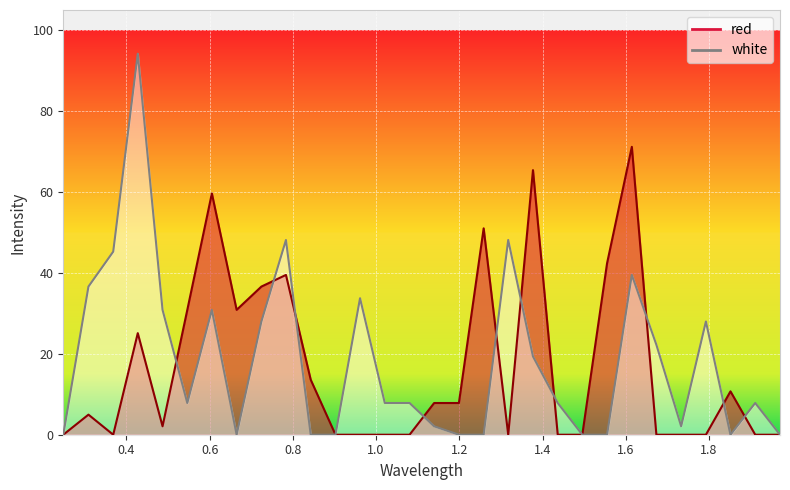

How many interior local valleys does the white series have?

4